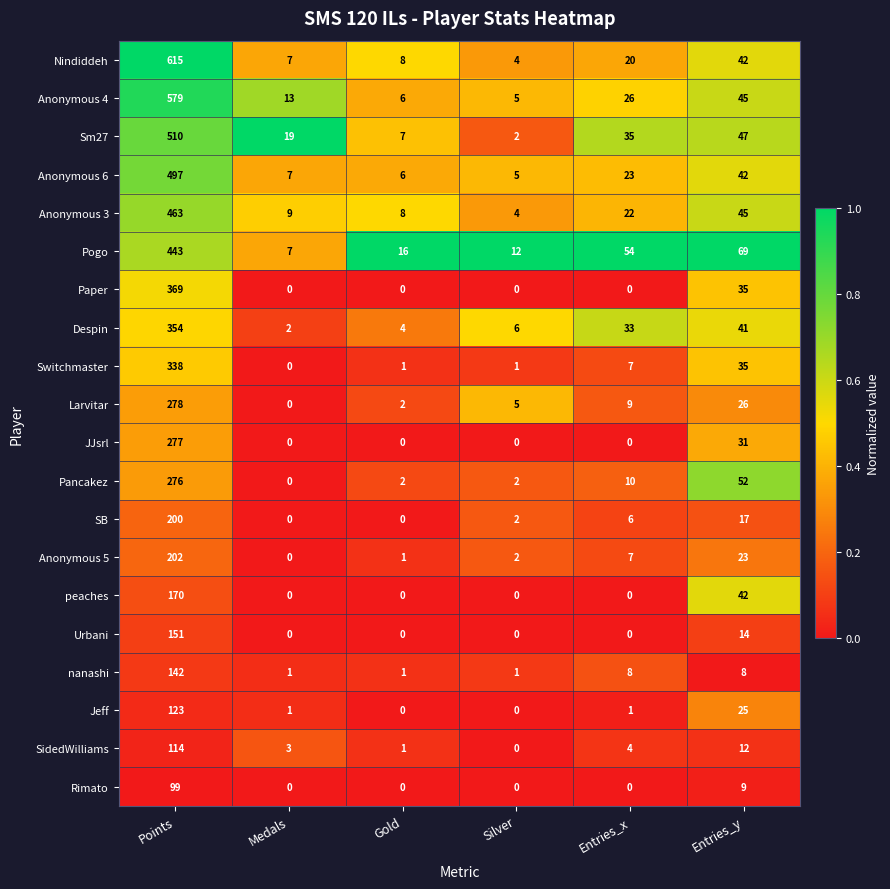

Where does the Switchmaster series first go above 7?

Points